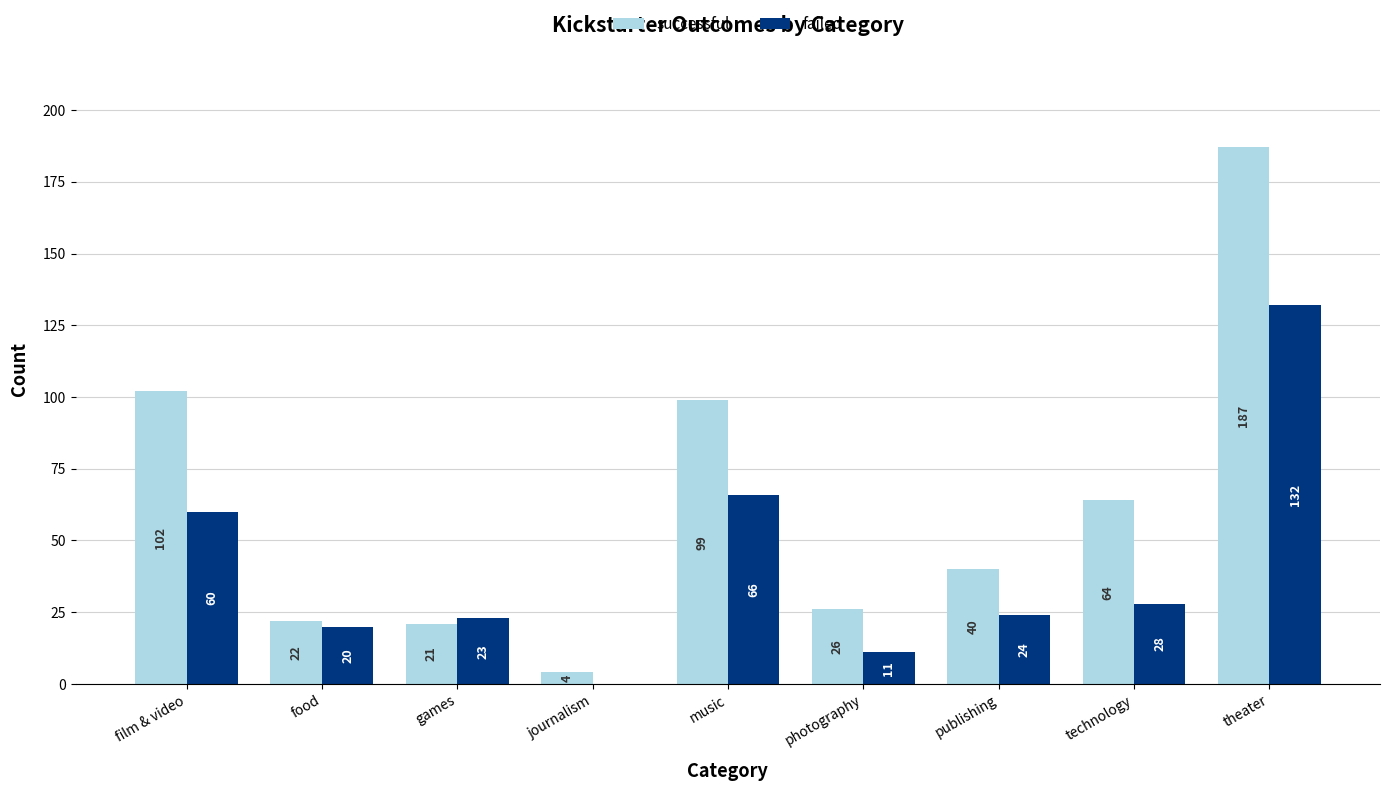

What is the sum of the failed values at technology and food?

48